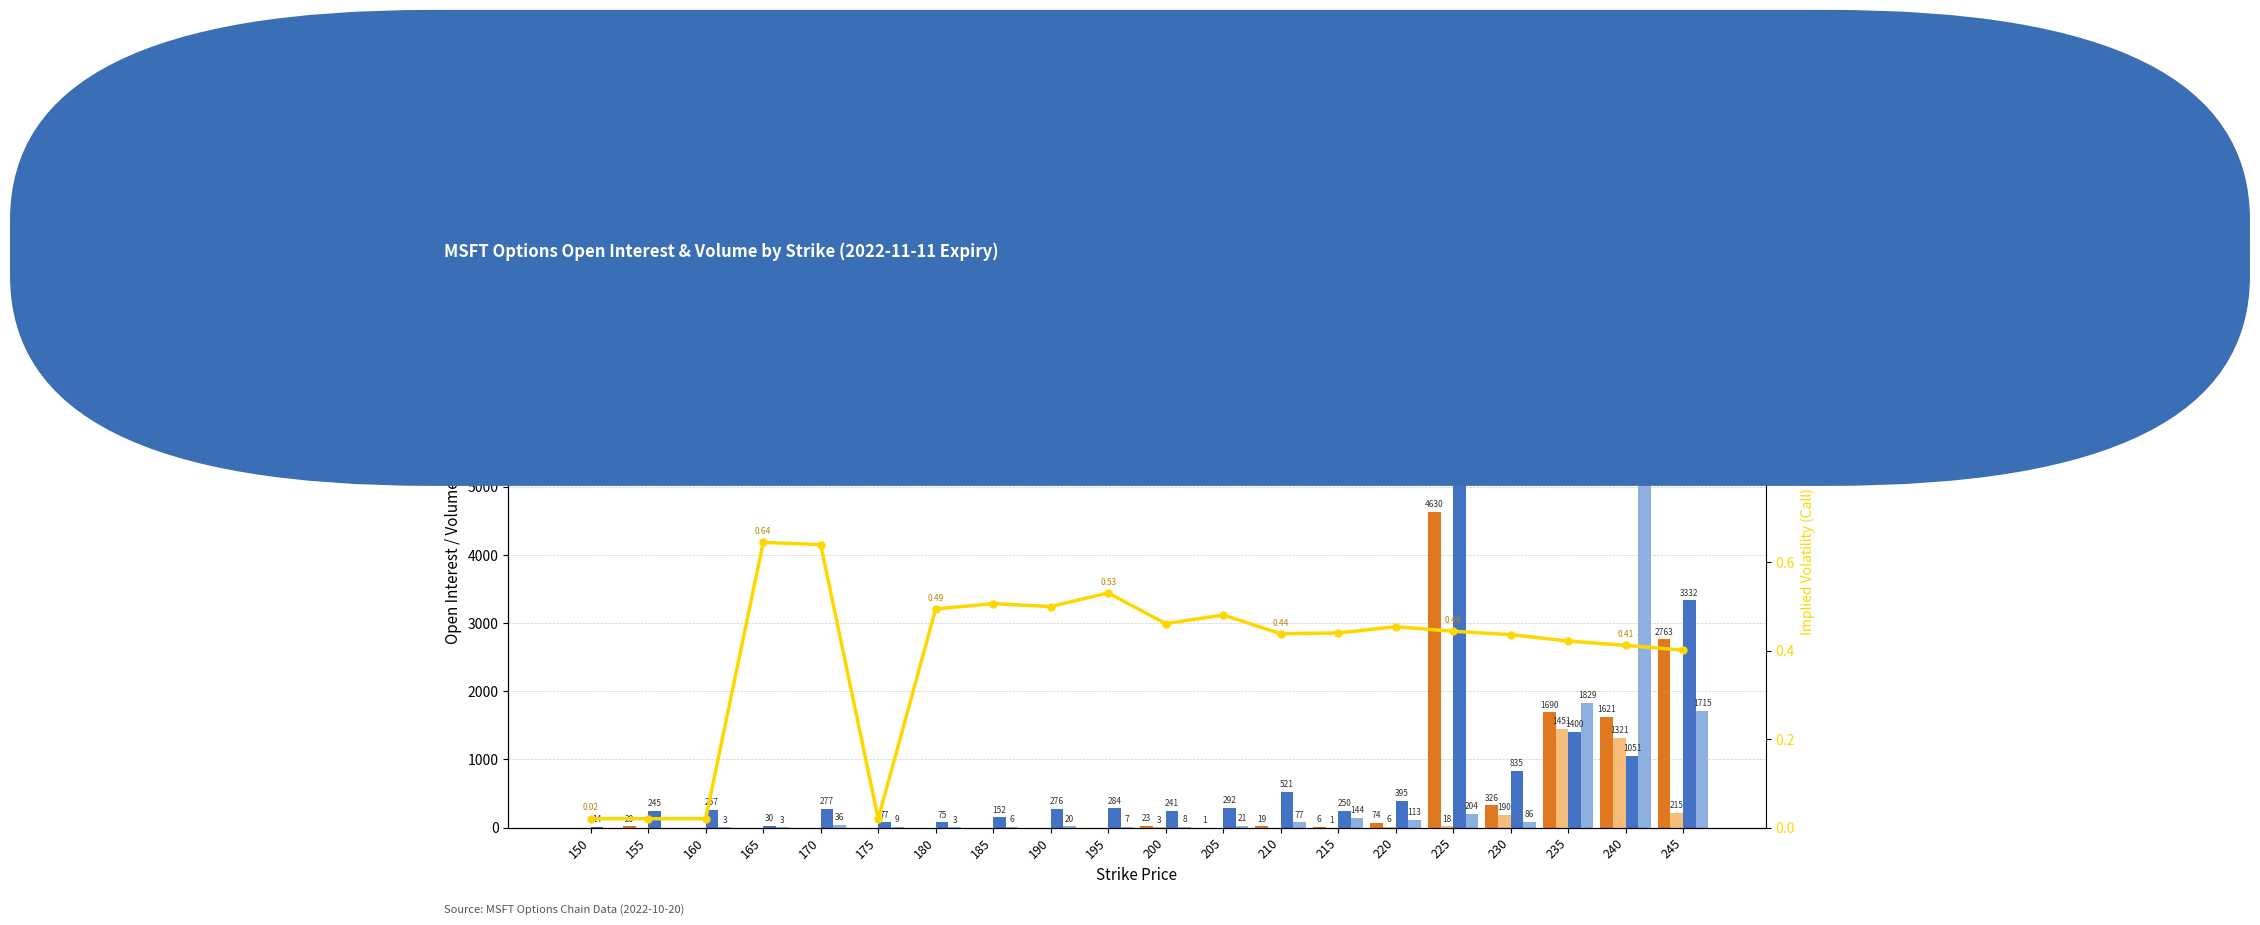

True or false: Put Volume has a value of 68.2 at 220.

False